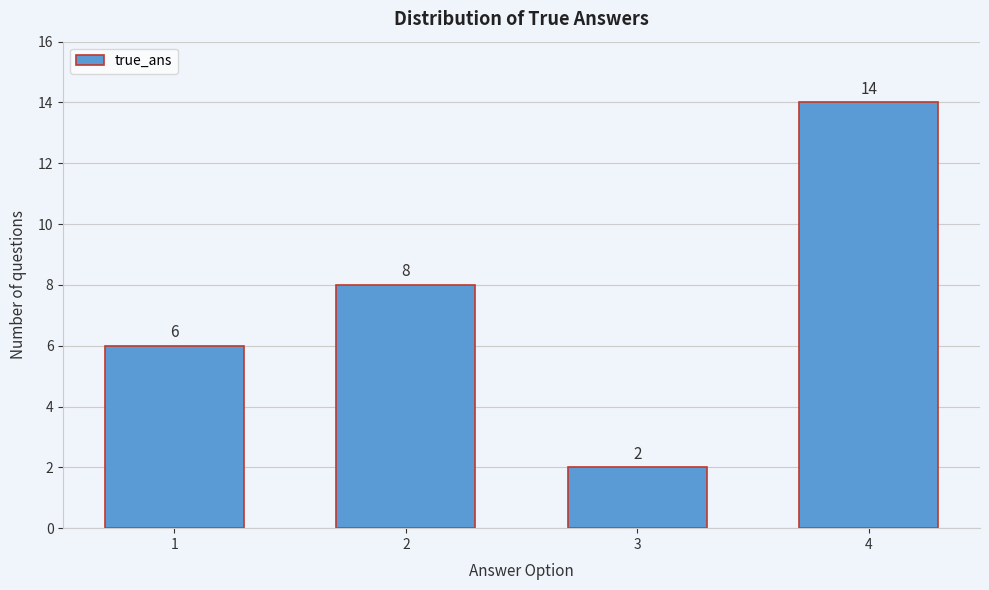

Reading left to right, extract all data points from this chart.

6	8	2	14